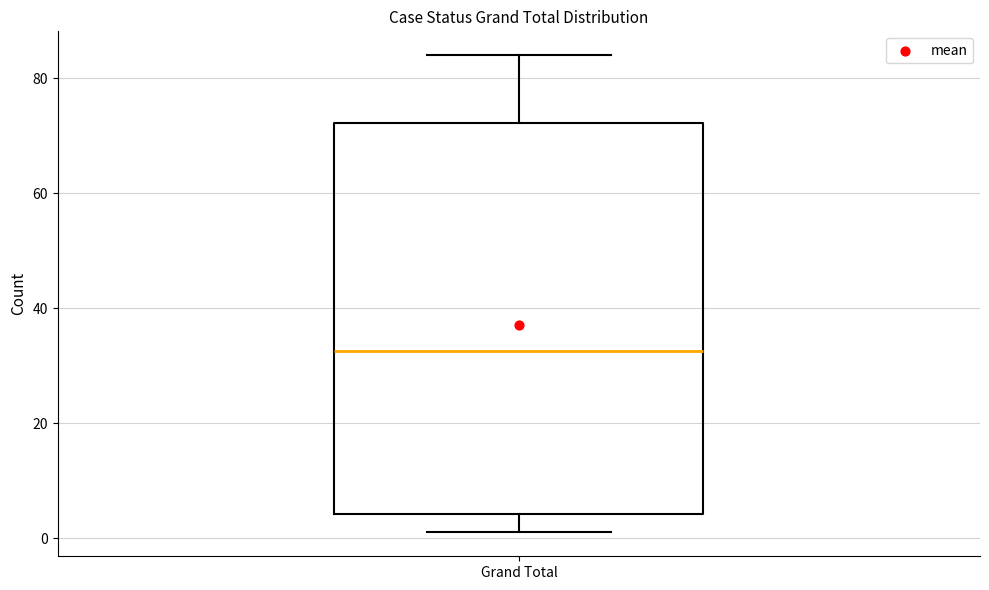

Where does the lower whisker of the box for Grand Total end on the y-axis? The values are not printed on the chart, so give them approximately, as read against the axis.

2